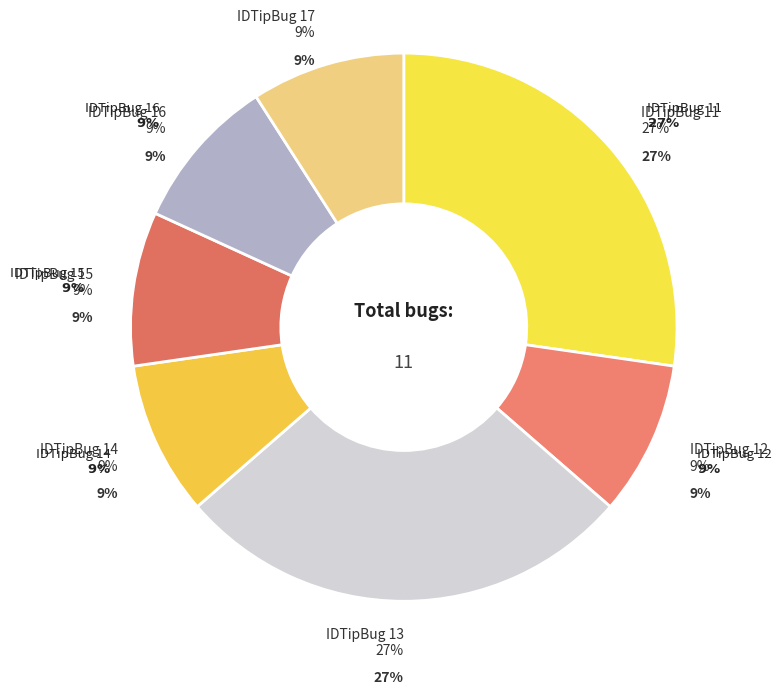

Between IDTipBug 13 and IDTipBug 11, which is larger?

IDTipBug 13